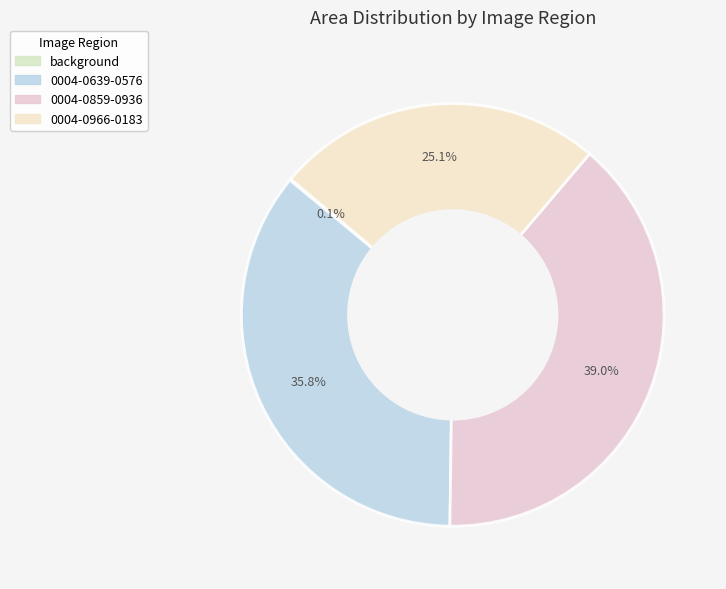

The 0004-0859-0936 slice represents 39% of the pie. True or false?

True